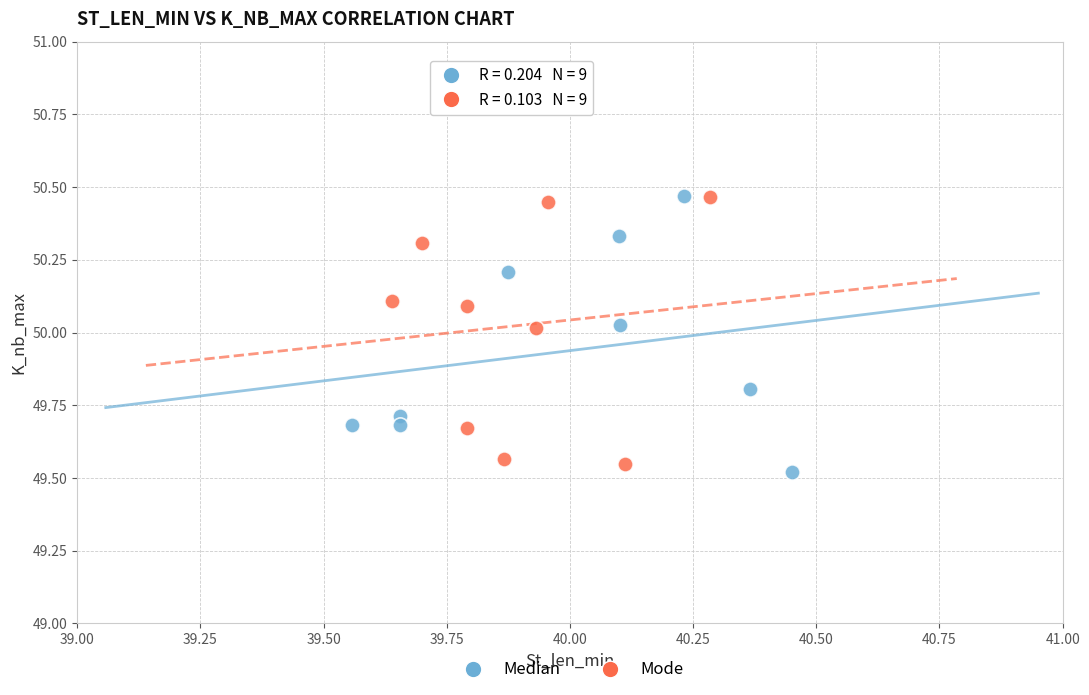

What are all the series names shown in the legend?

Median, Mode